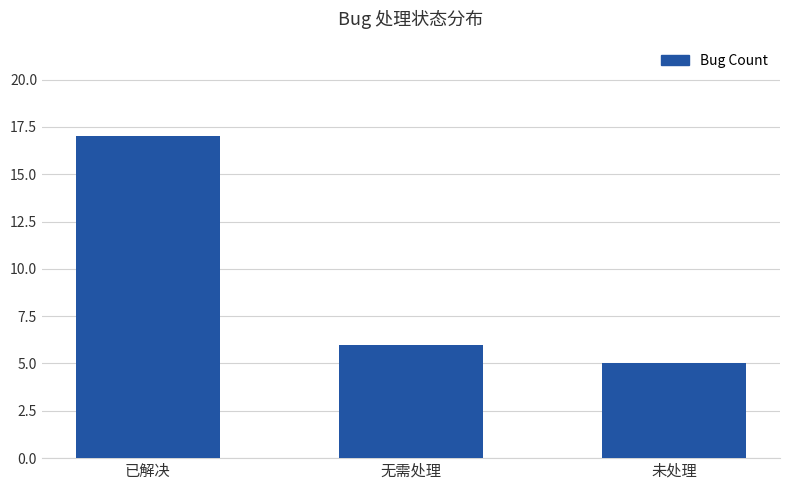

The chart shows a value of 9 at 已解决. True or false?

False